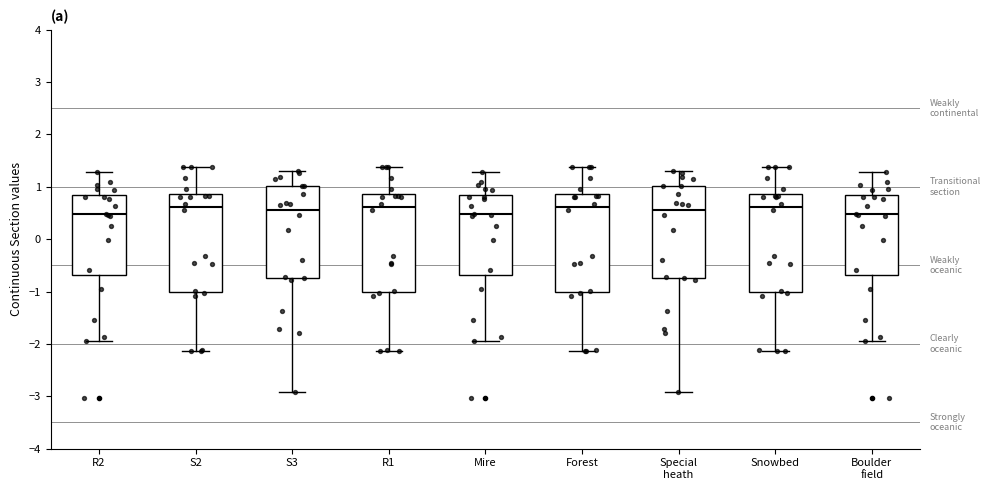

Reading left to right, read every box against the y-axis: the position of its median line, the range the box covers, and the ends of its whiskers. The values are not printed on the chart, so give them approximately, as read against the axis.

R2: median 0.5, box -0.7 to 0.8, whiskers -1.9 to 1.3
S2: median 0.6, box -1.0 to 0.9, whiskers -2.1 to 1.4
S3: median 0.6, box -0.7 to 1.0, whiskers -2.9 to 1.3
R1: median 0.6, box -1.0 to 0.9, whiskers -2.1 to 1.4
Mire: median 0.5, box -0.7 to 0.8, whiskers -1.9 to 1.3
Forest: median 0.6, box -1.0 to 0.9, whiskers -2.1 to 1.4
Special heath: median 0.6, box -0.7 to 1.0, whiskers -2.9 to 1.3
Snowbed: median 0.6, box -1.0 to 0.9, whiskers -2.1 to 1.4
Boulder field: median 0.5, box -0.7 to 0.8, whiskers -1.9 to 1.3